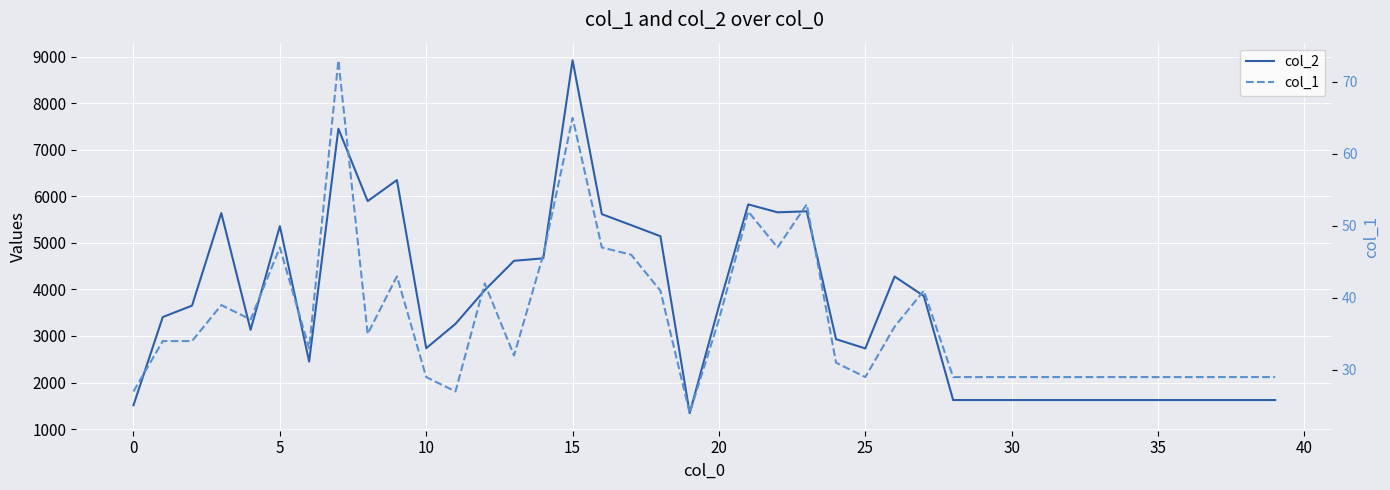

What is the spread (max minus min) of values at 29?

1595